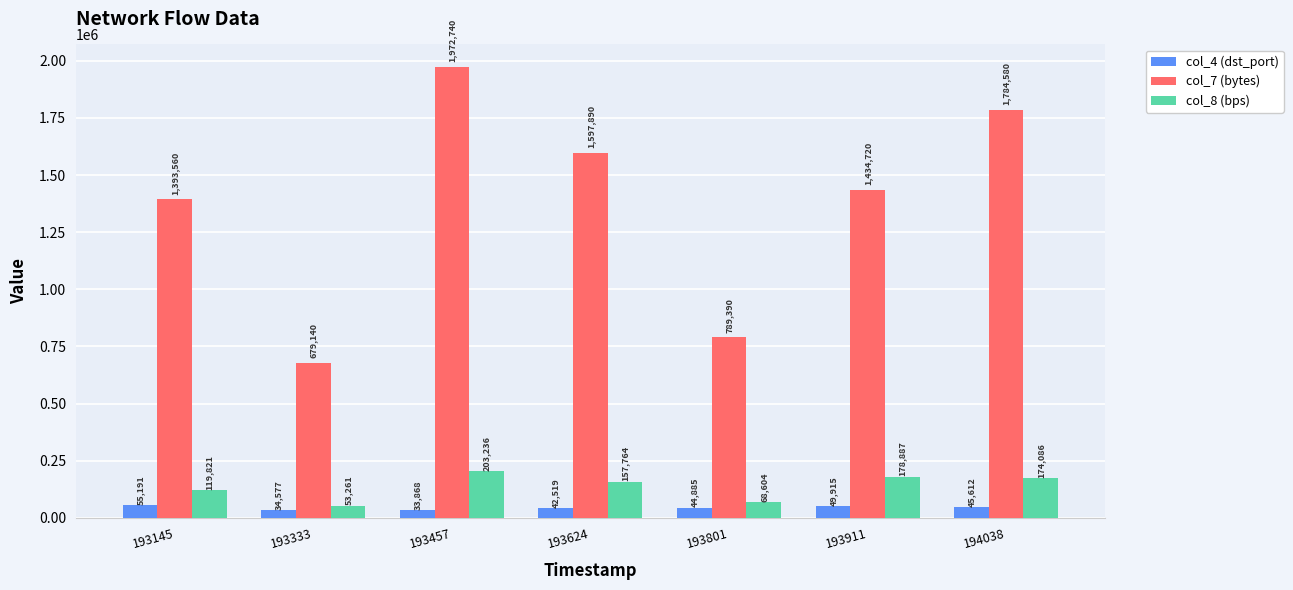

How many bars are there in each group?

3